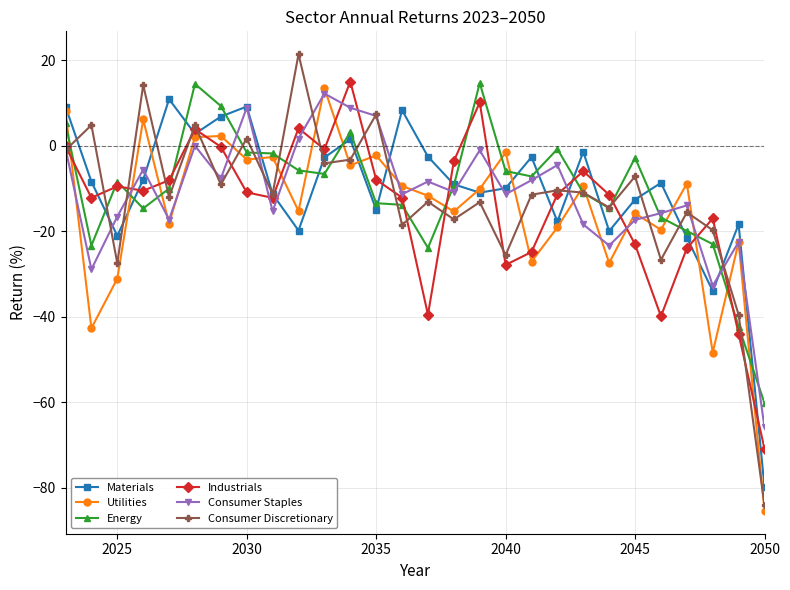

True or false: Energy has more than 0 points higher than both neighbors.

True